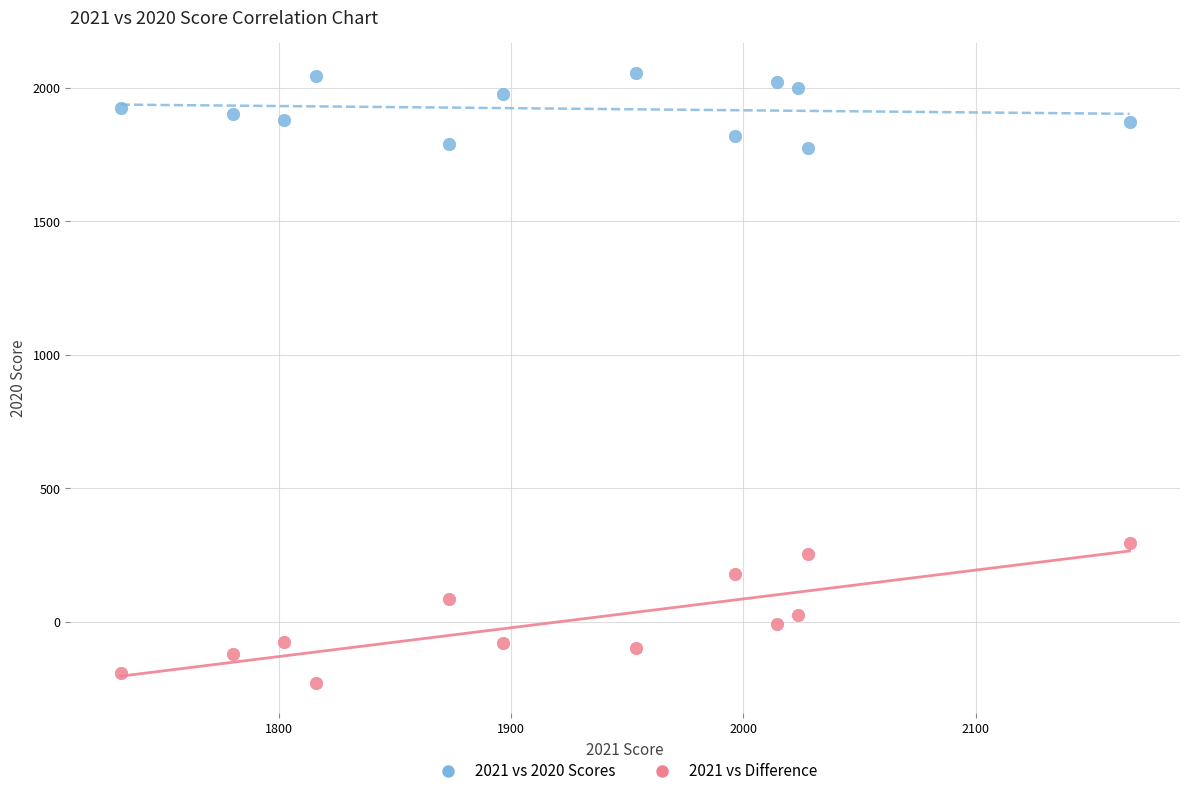

Which series contains the lowest Y value?

2021 vs Difference